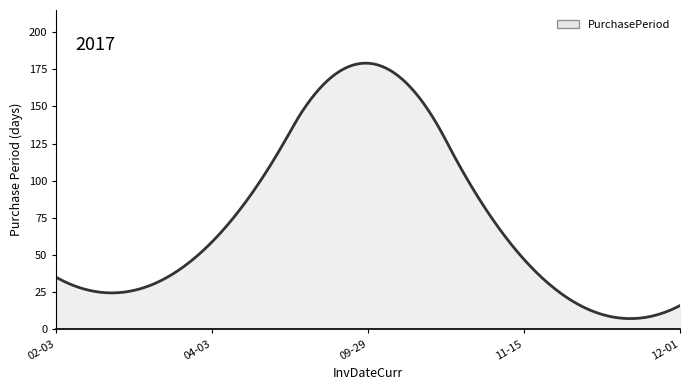

The chart shows a value of 59 at 2017-04-03. True or false?

True